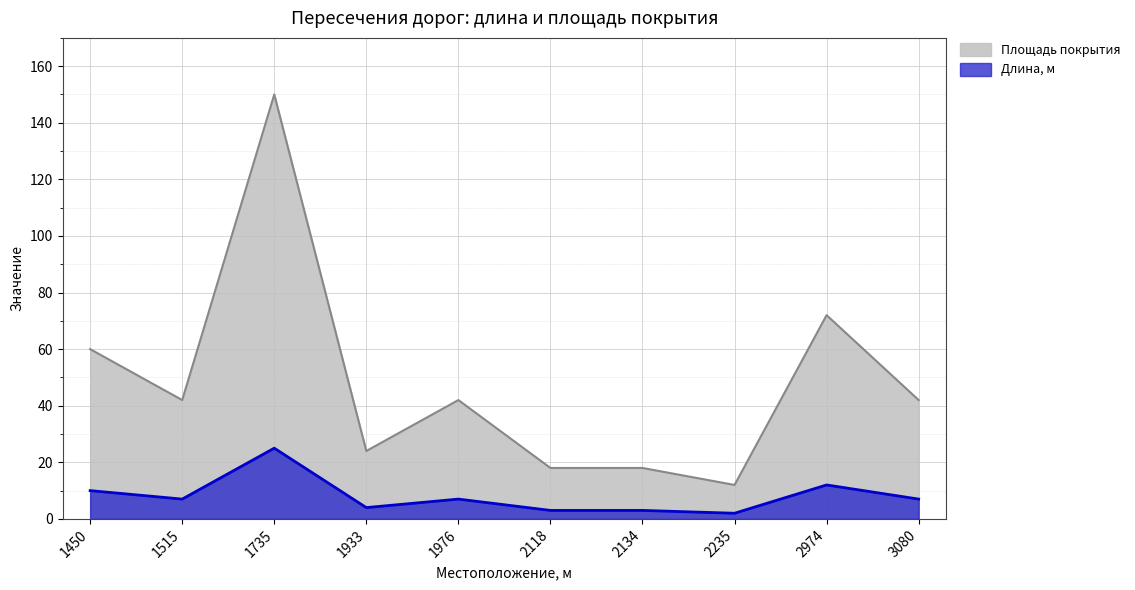

Does the chart display data point markers on the line(s)?

No